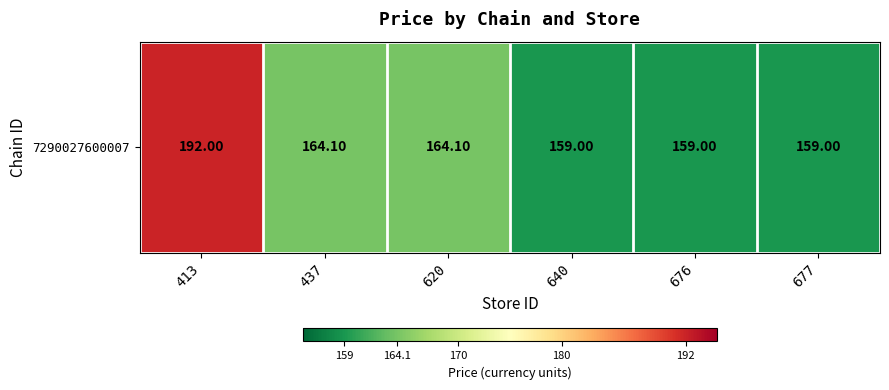

Reading left to right, transcribe all the data shown in this chart.

413=192.0	437=164.1	620=164.1	640=159.0	676=159.0	677=159.0